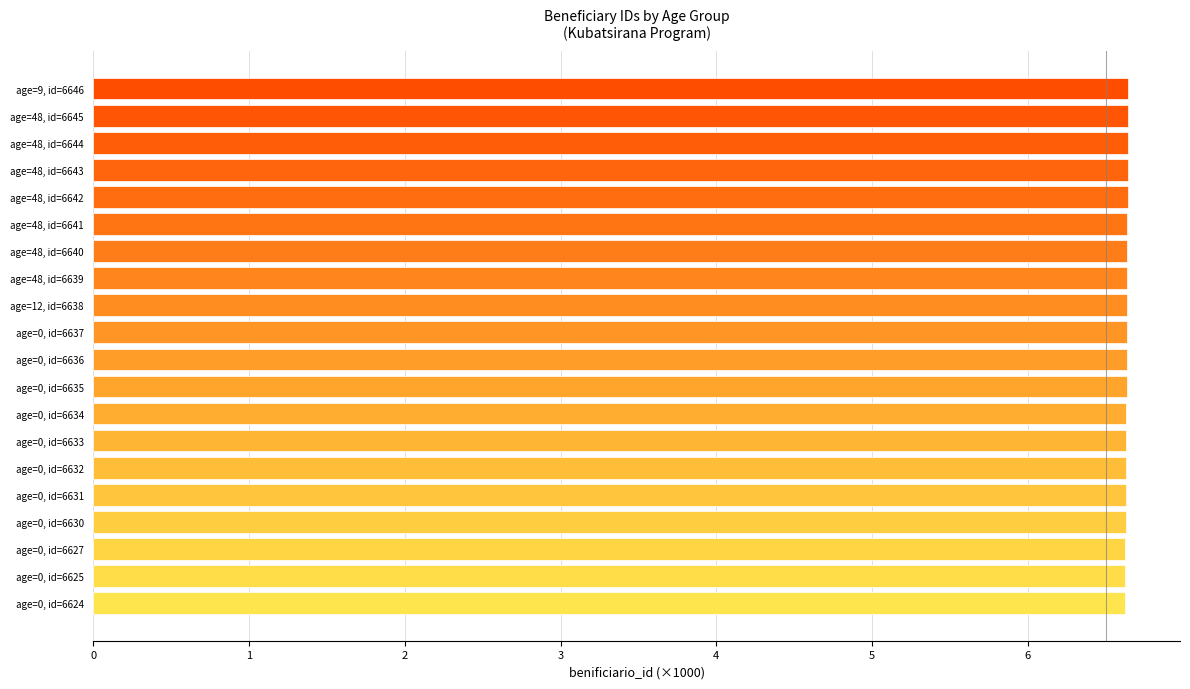

What is the average value?

6.6